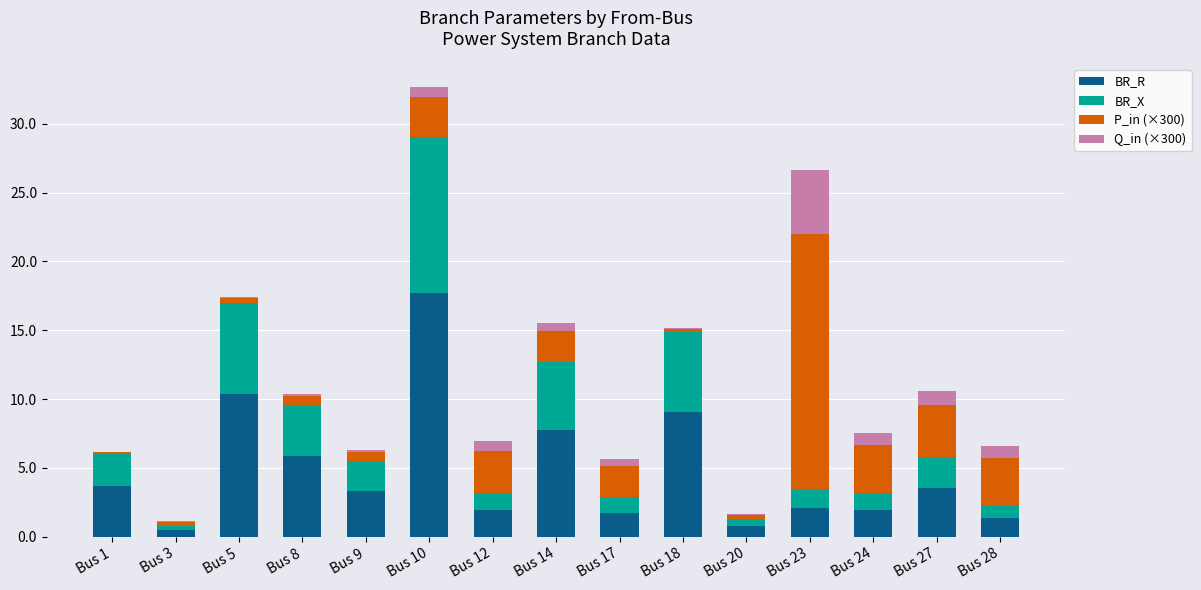

At which category is the sum across all series the highest?

Bus 10